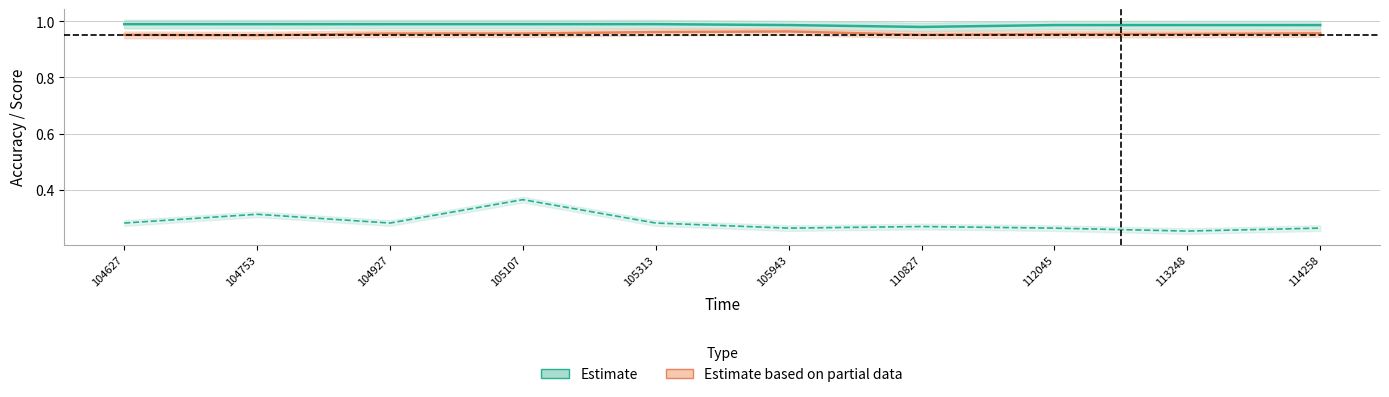

Is it true that Estimate equals 1.0 at 105943?

True